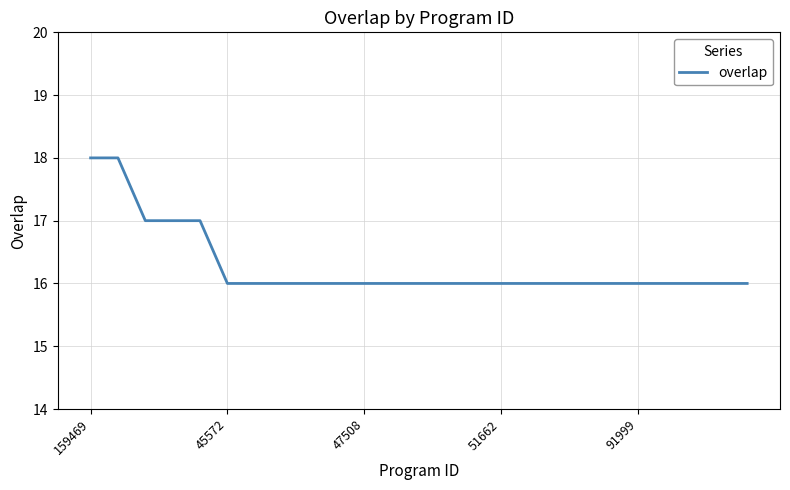

What is the maximum value shown in the chart?

18